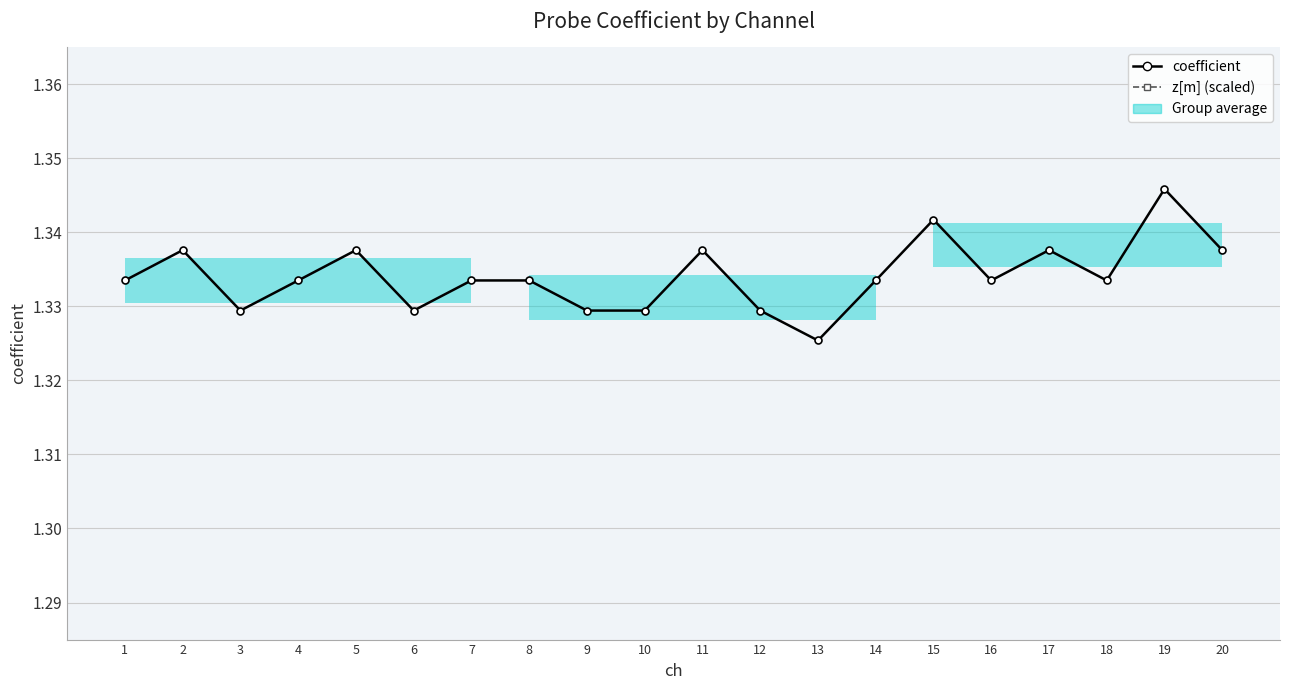

True or false: coefficient and z[m] (scaled) cross at least once.

False